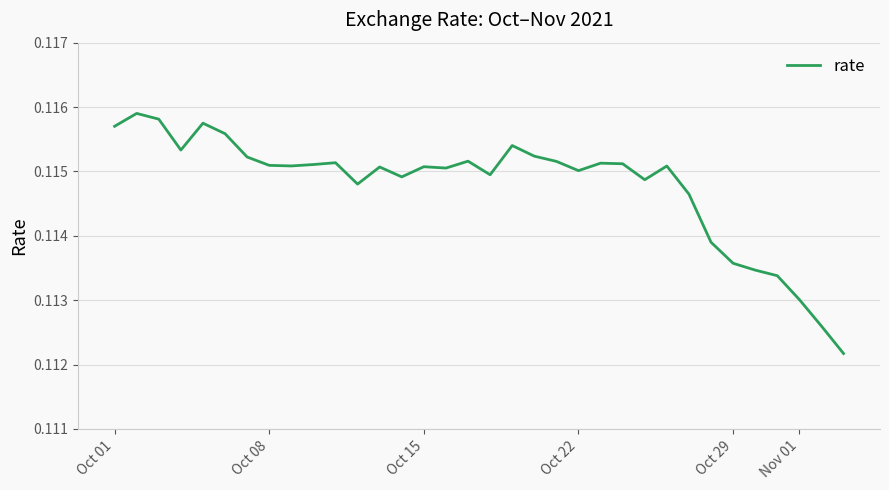

True or false: the data has more than 2 interior local peaks.

True